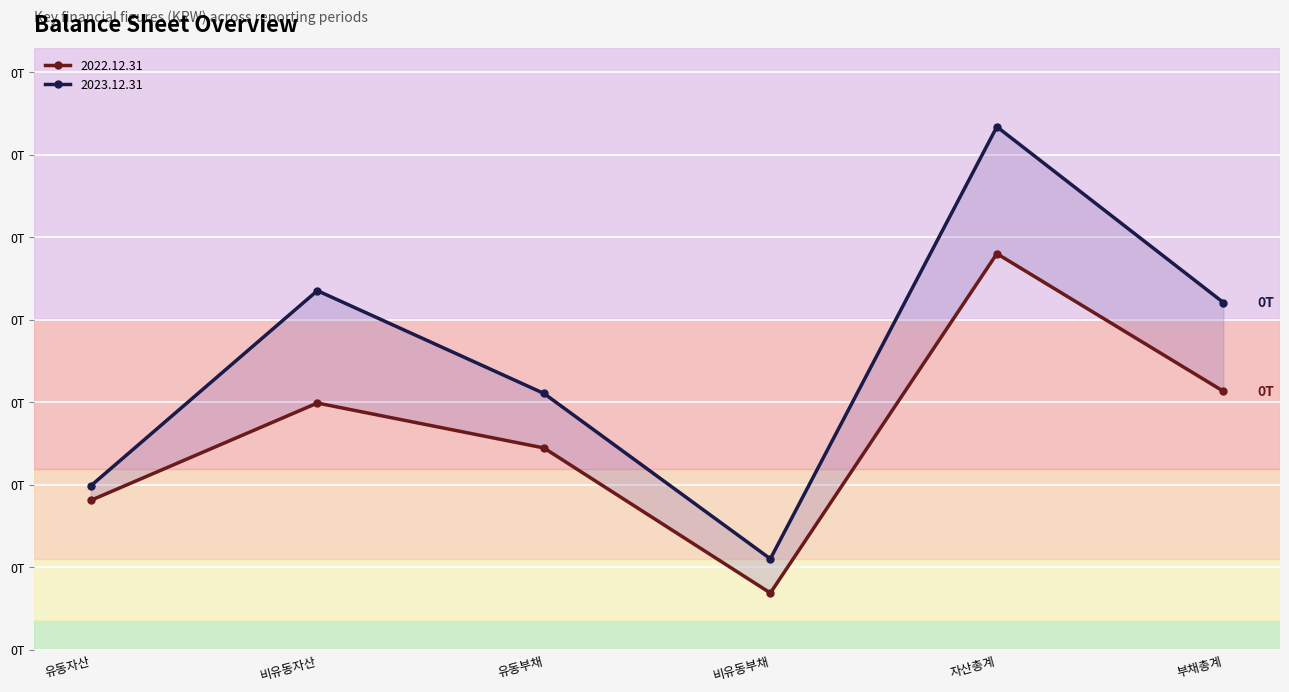

How many lines are shown in the chart?

2